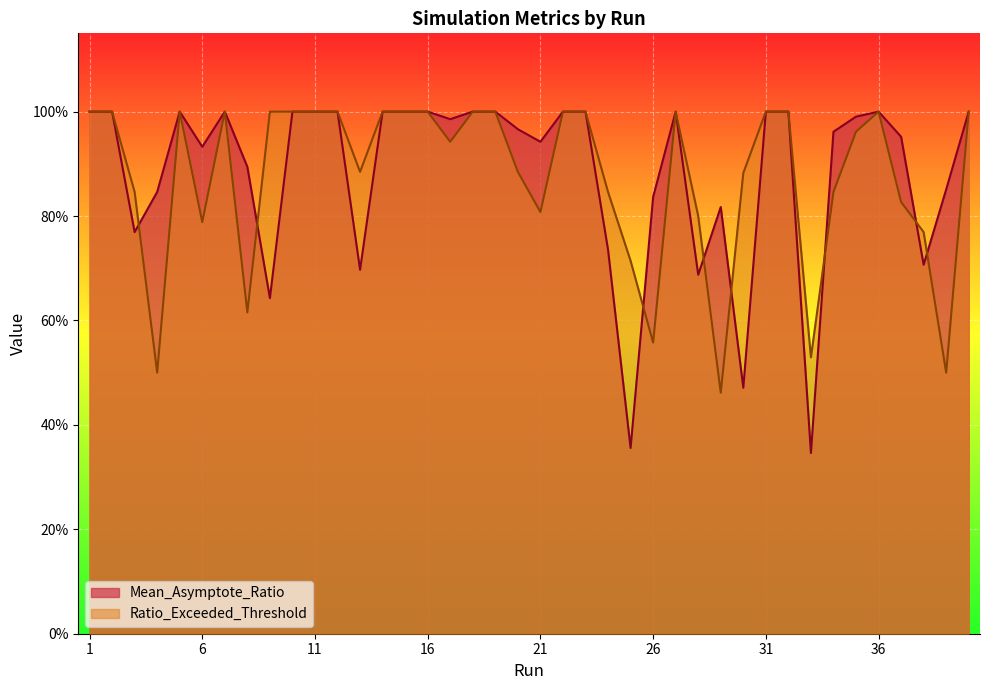

What is the sum of the Ratio_Exceeded_Threshold values at 3 and 23?

1.8